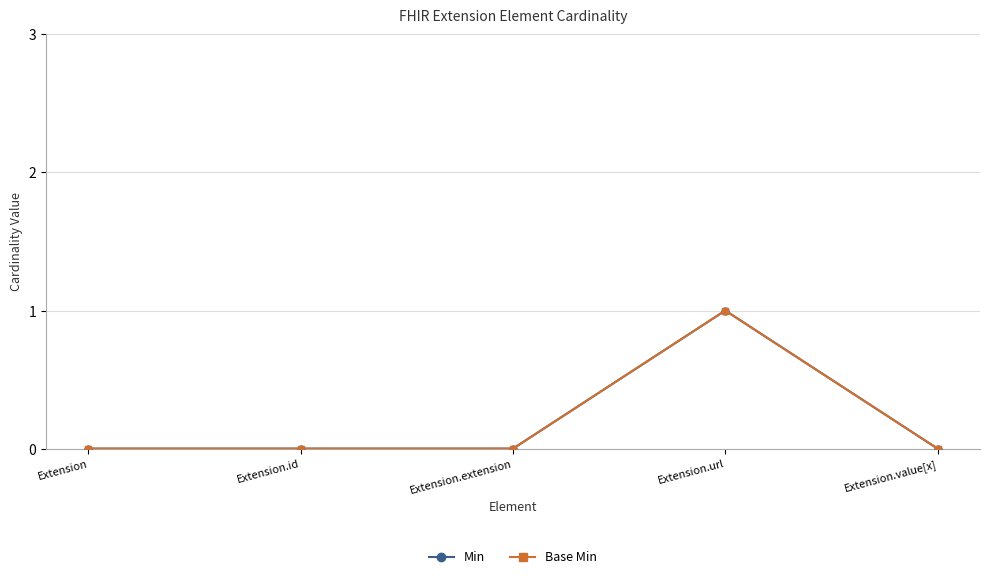

Is this an area chart (filled region under the line)?

No